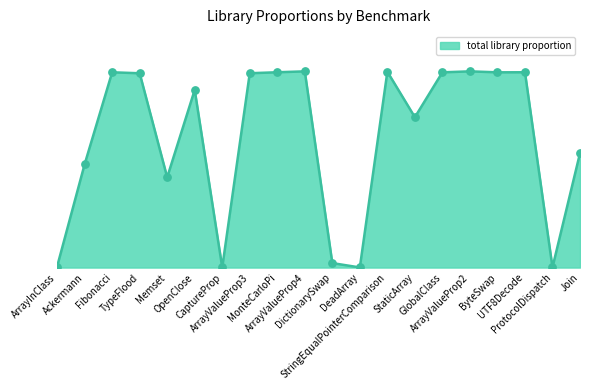

Is this an area chart (filled region under the line)?

Yes